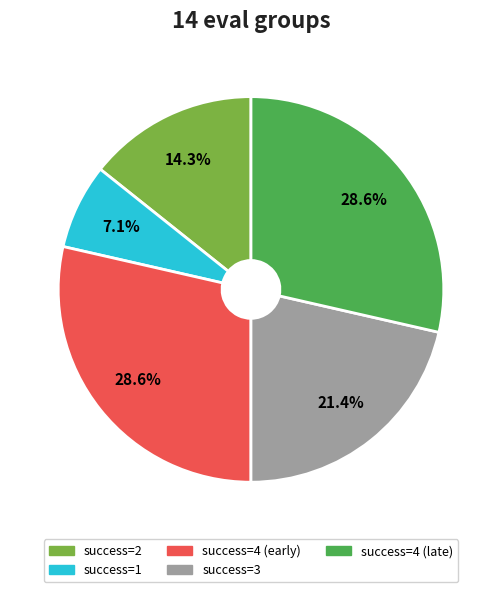

How many slices are in this pie chart?

5